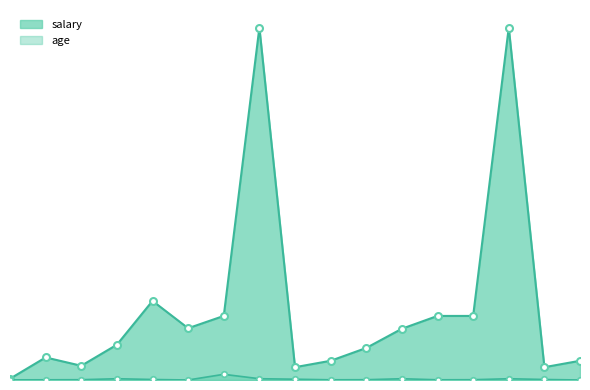

Reading left to right, list all the values displayed in this chart.

salary: 1=200	2=3521	3=2220	4=5504	5=12345	6=8080	7=10000	8=55000	9=2000	10=3000	11=5000	12=8000	13=10000	14=10000	15=55000	16=2000	17=3000
age: 1=23	2=33	3=45	4=200	5=80	6=3	7=888	8=200	9=124	10=33	11=45	12=200	13=33	14=45	15=200	16=80	17=3